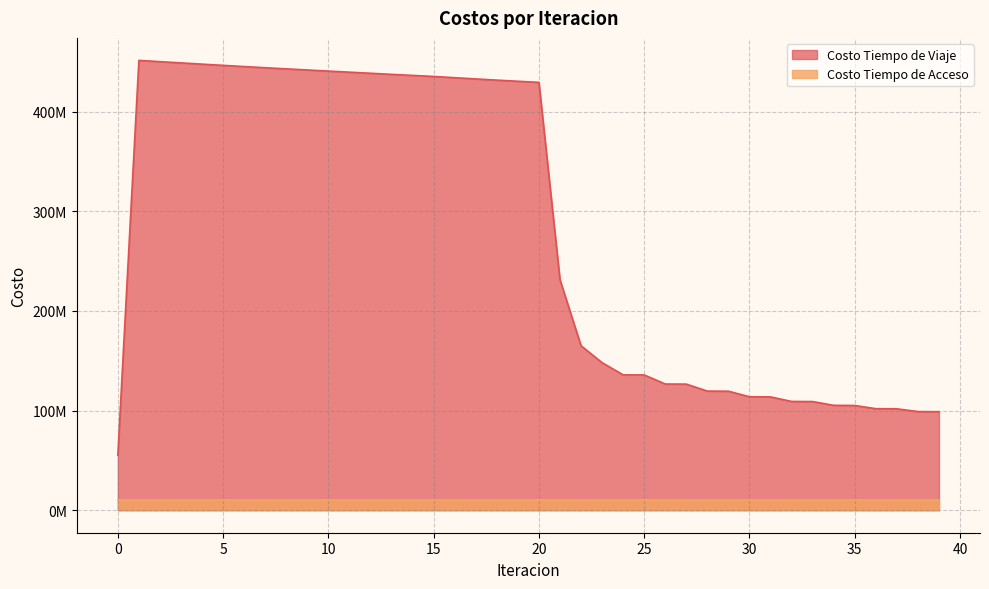

Is it true that the value at 16 is 210077608.7?

False